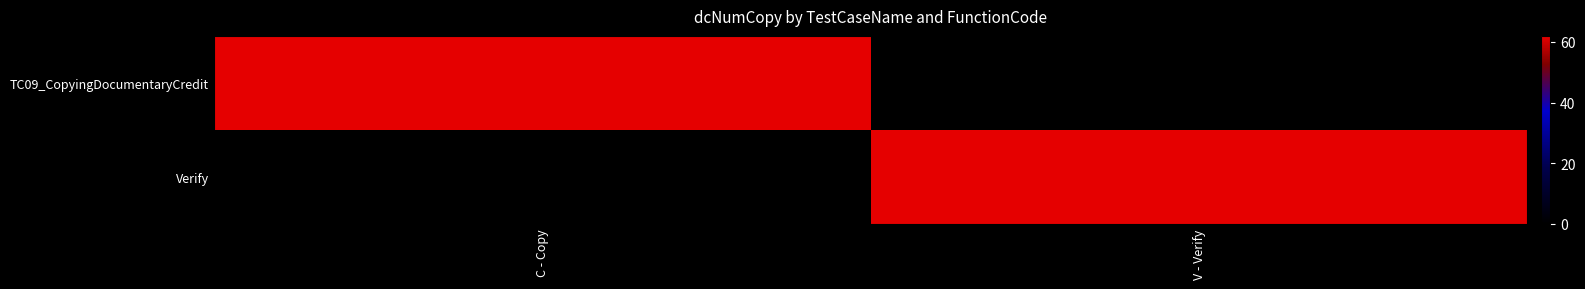

How many series are shown in this chart?

2